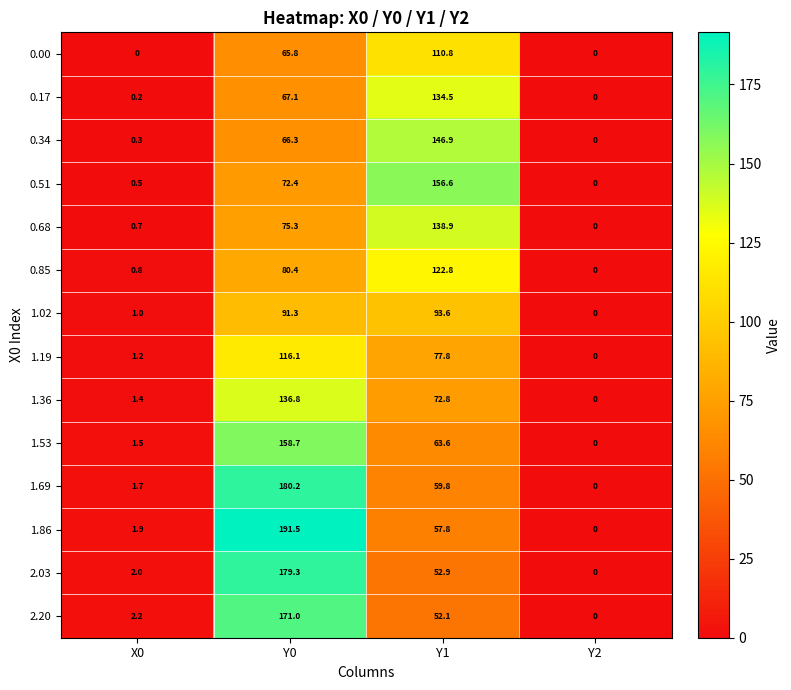

What is the difference between the highest and lowest values at Y1?

104.5